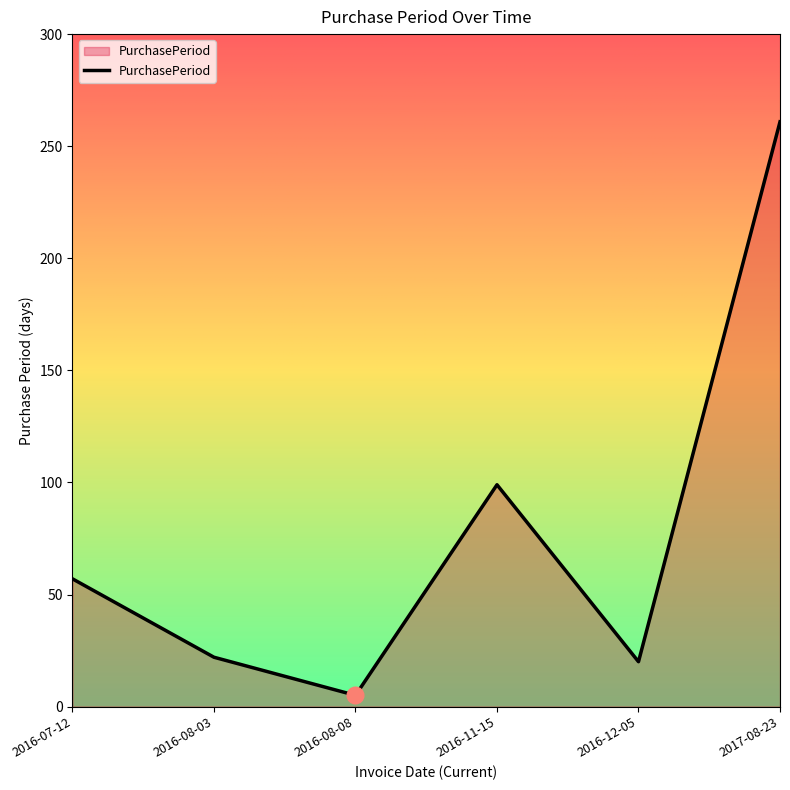

True or false: the data shows 351 at 2017-08-23.

False